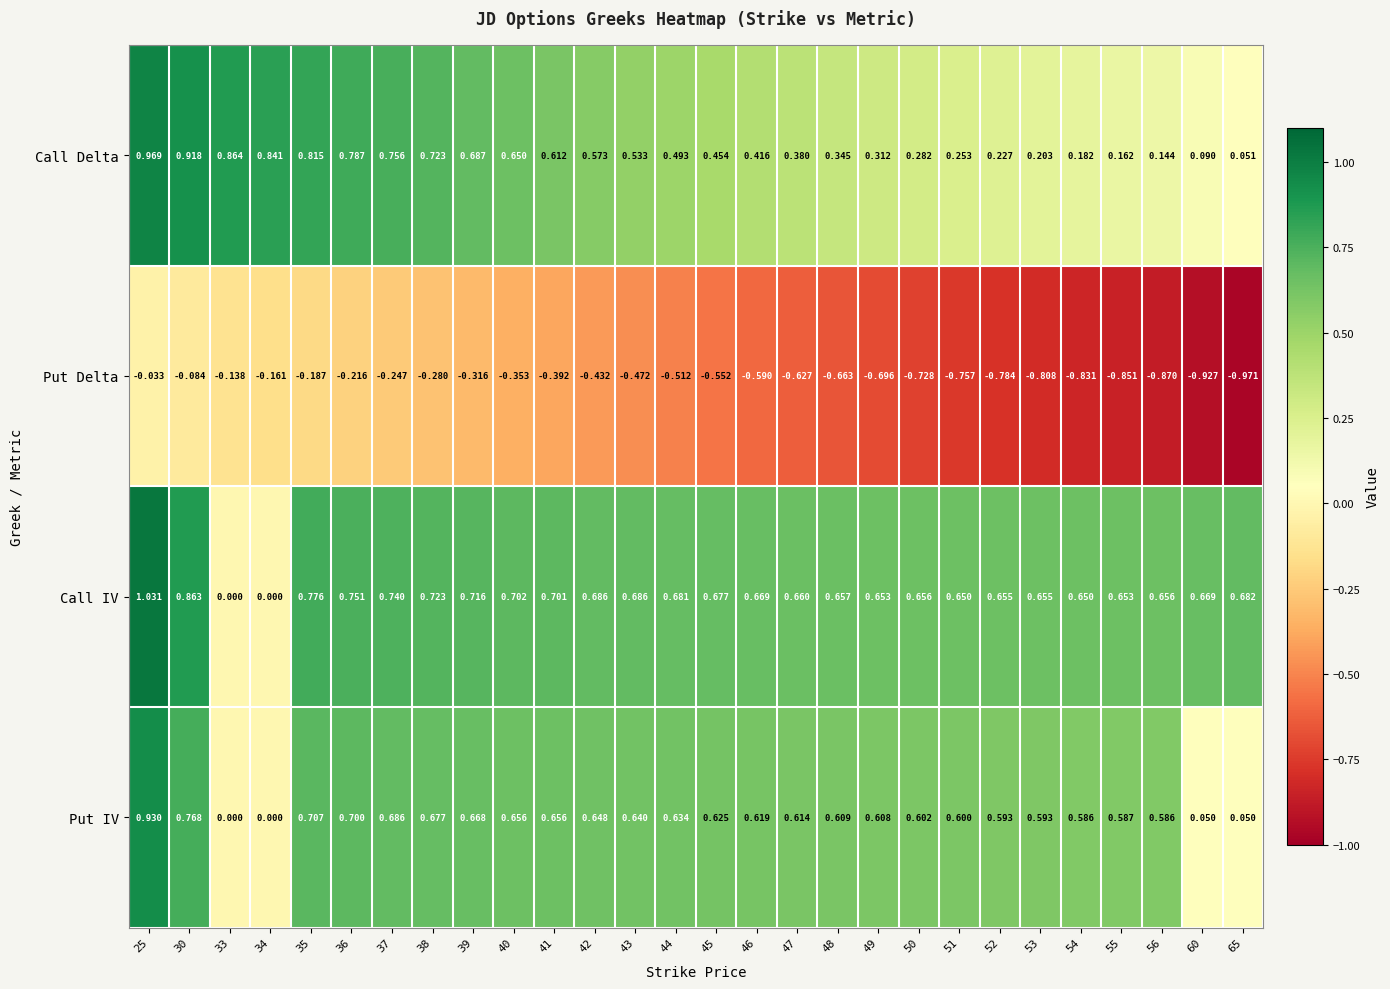

Which label corresponds to the smallest value in the chart?

65